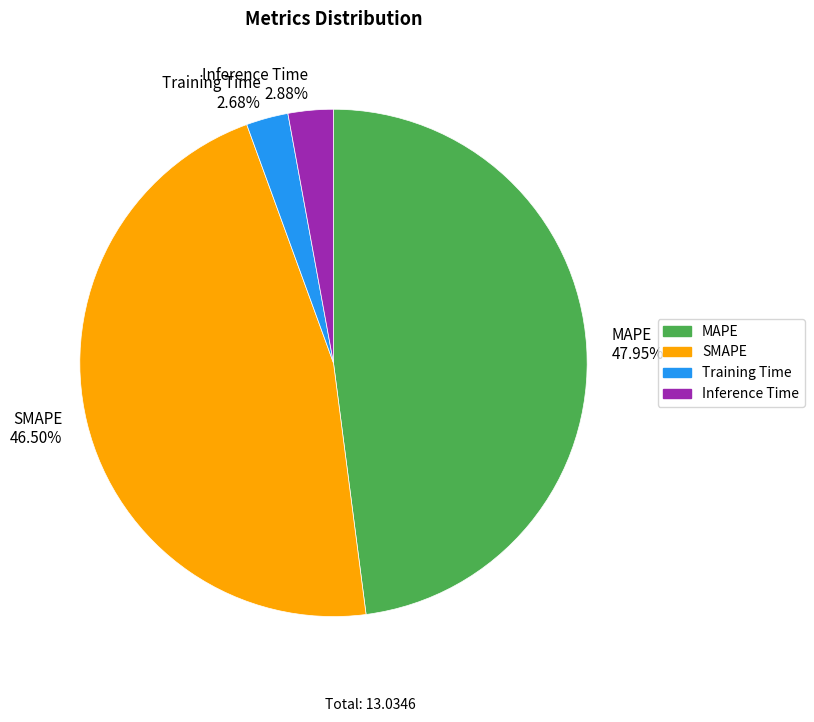

Does SMAPE account for over 50% of the chart?

No